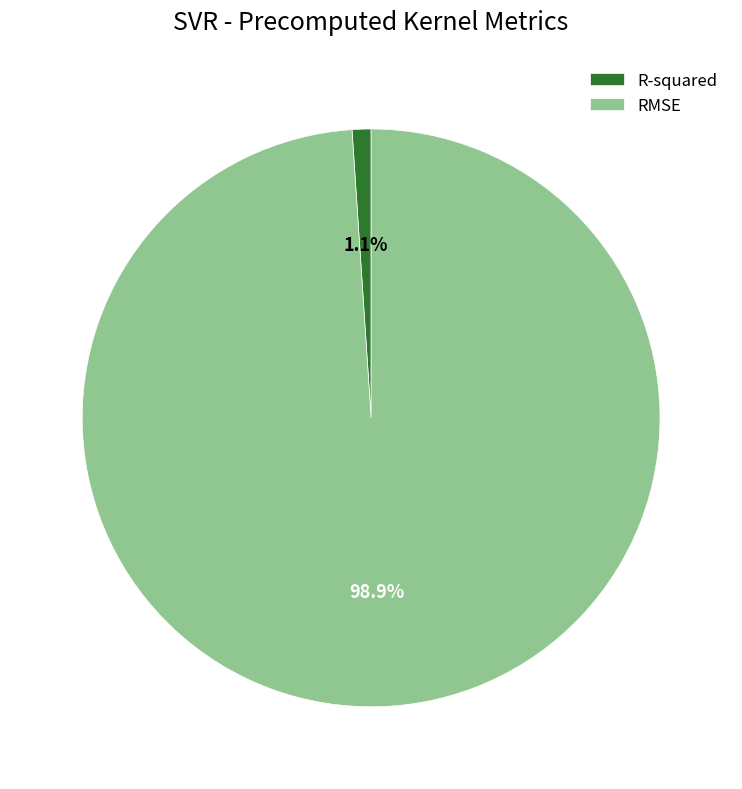

To the nearest percent, what is the average slice percentage?

50%